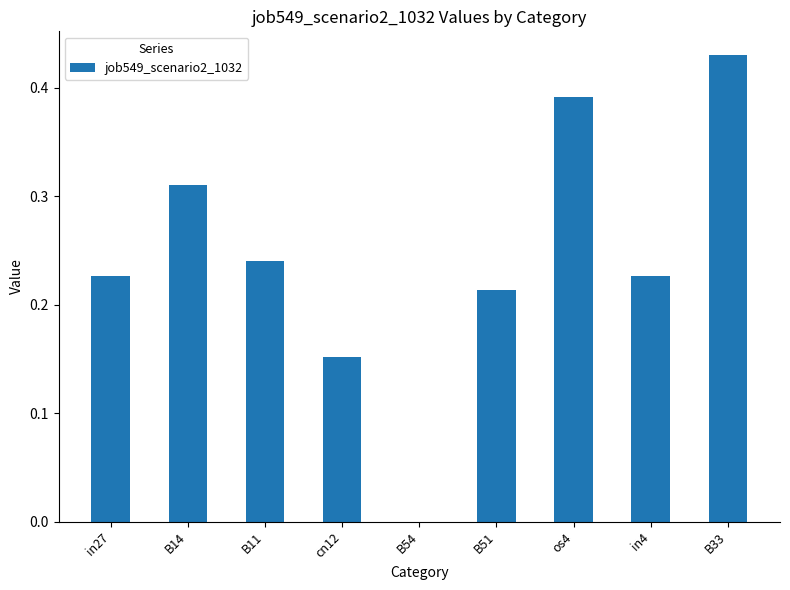

True or false: the data shows 0.4 at in27.

False